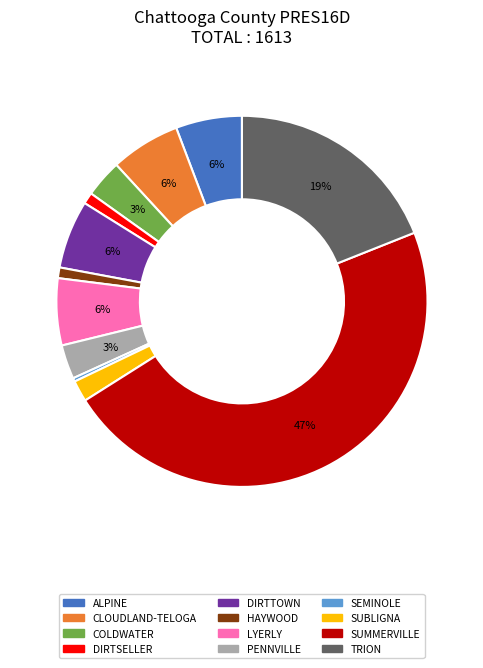

What is the smallest slice in the pie chart?

SEMINOLE